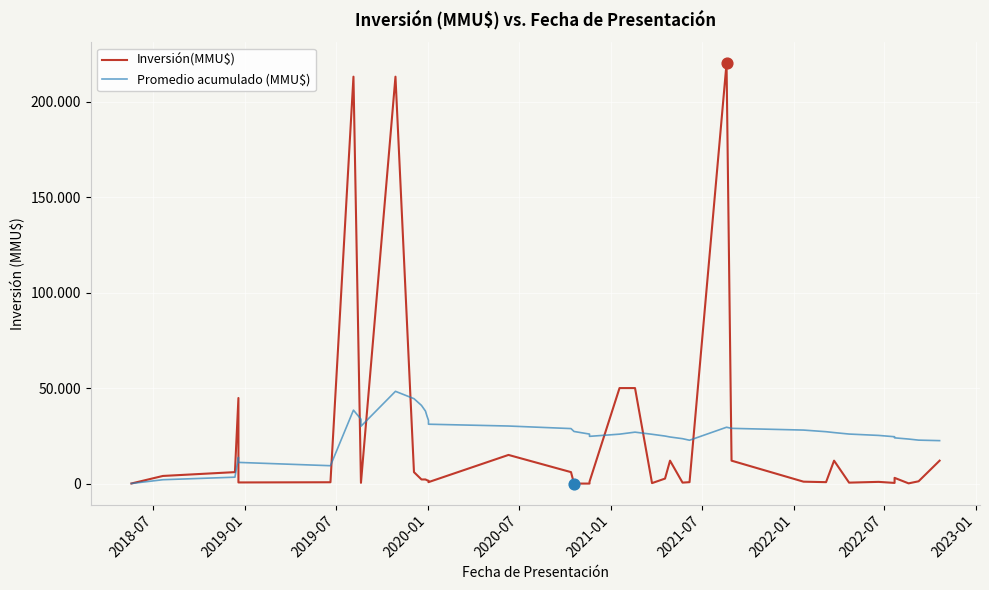

Which series has the largest total across all categories?

Promedio acumulado (MMU$)